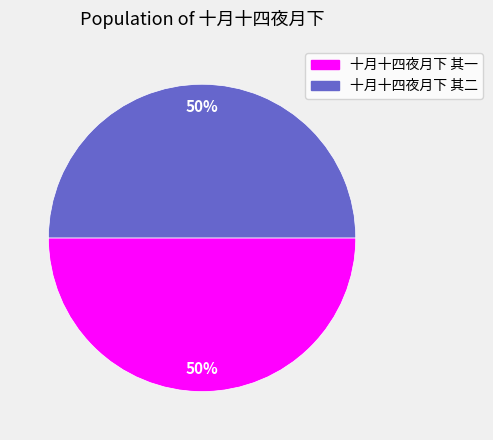

To the nearest percent, what is the combined percentage of 十月十四夜月下 其一 and 十月十四夜月下 其二?

100%